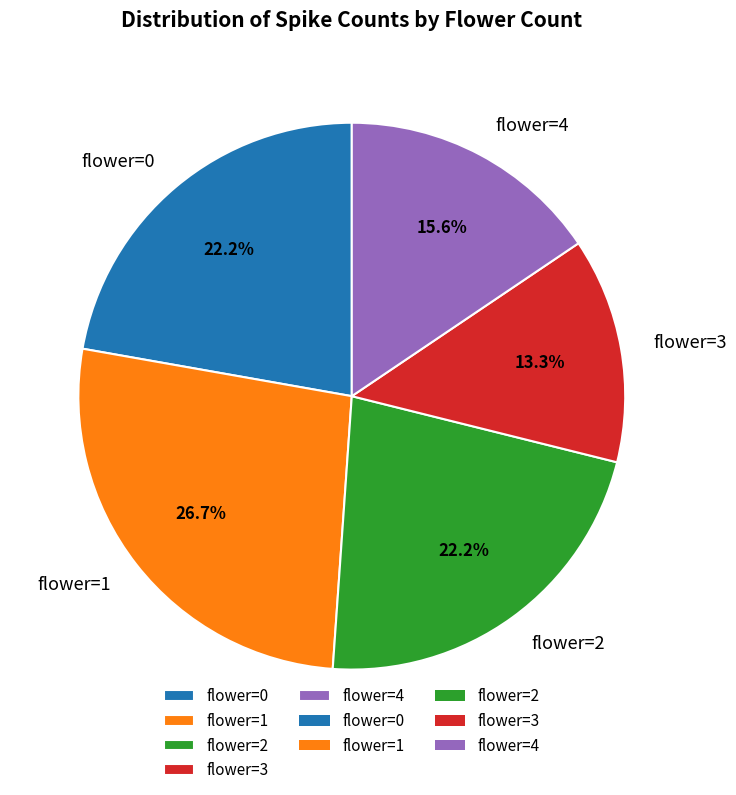

Combined, do flower=0 and flower=4 account for over 50%?

No